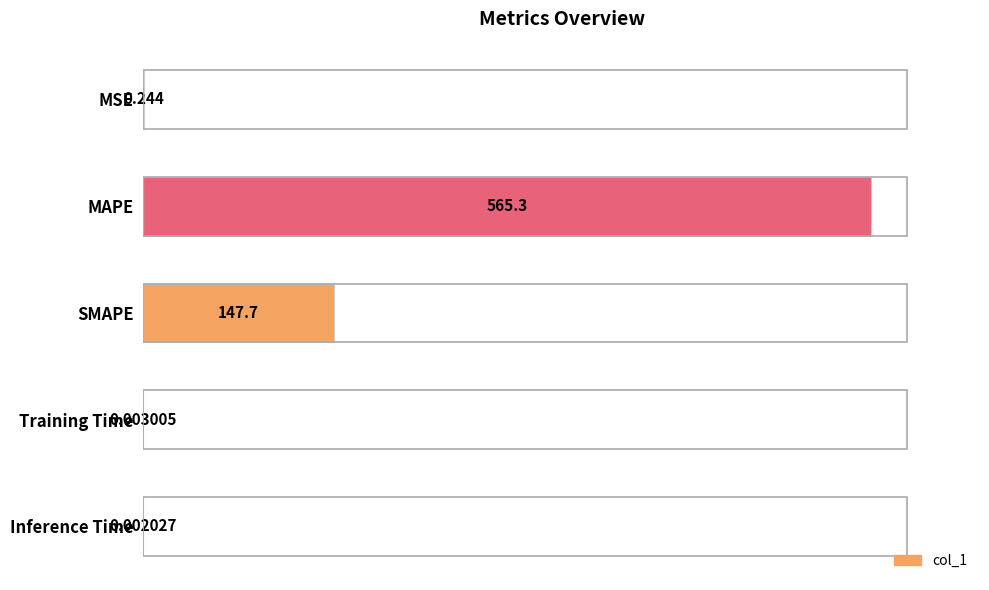

At which category does the chart reach its peak across all series?

MAPE